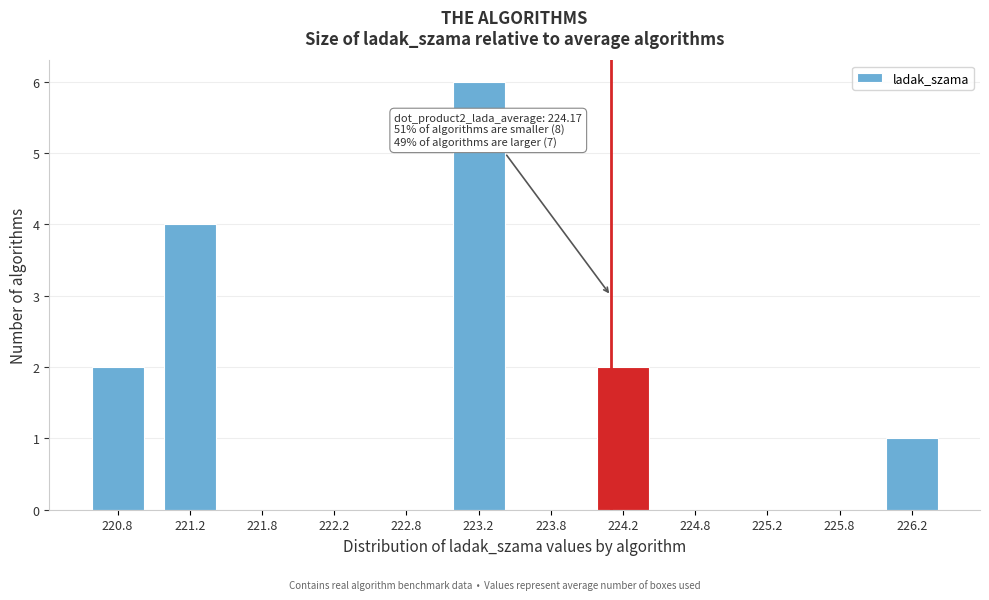

Which range on the x-axis has the tallest bar?

223.0 to 223.5